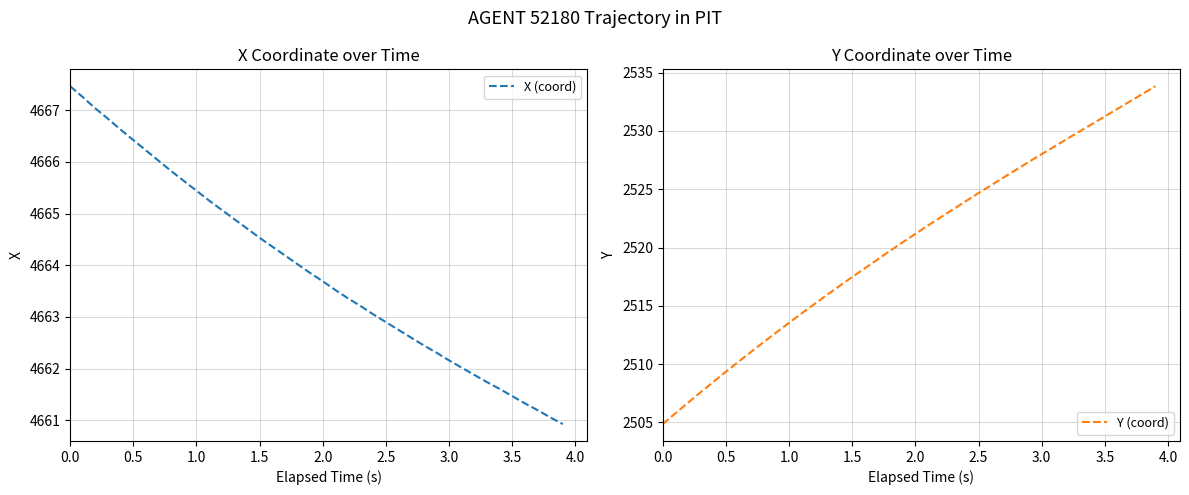

Is this an area chart (filled region under the line)?

No